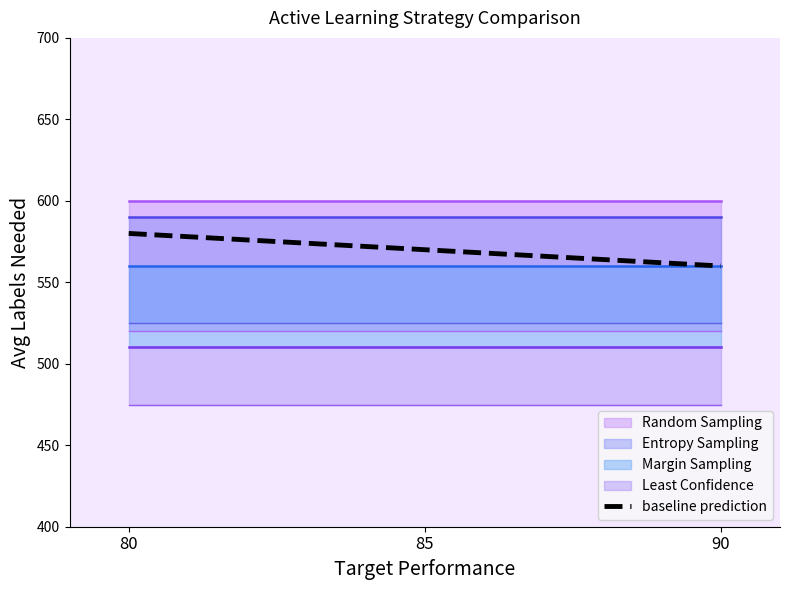

What value does the data have at 85?

570